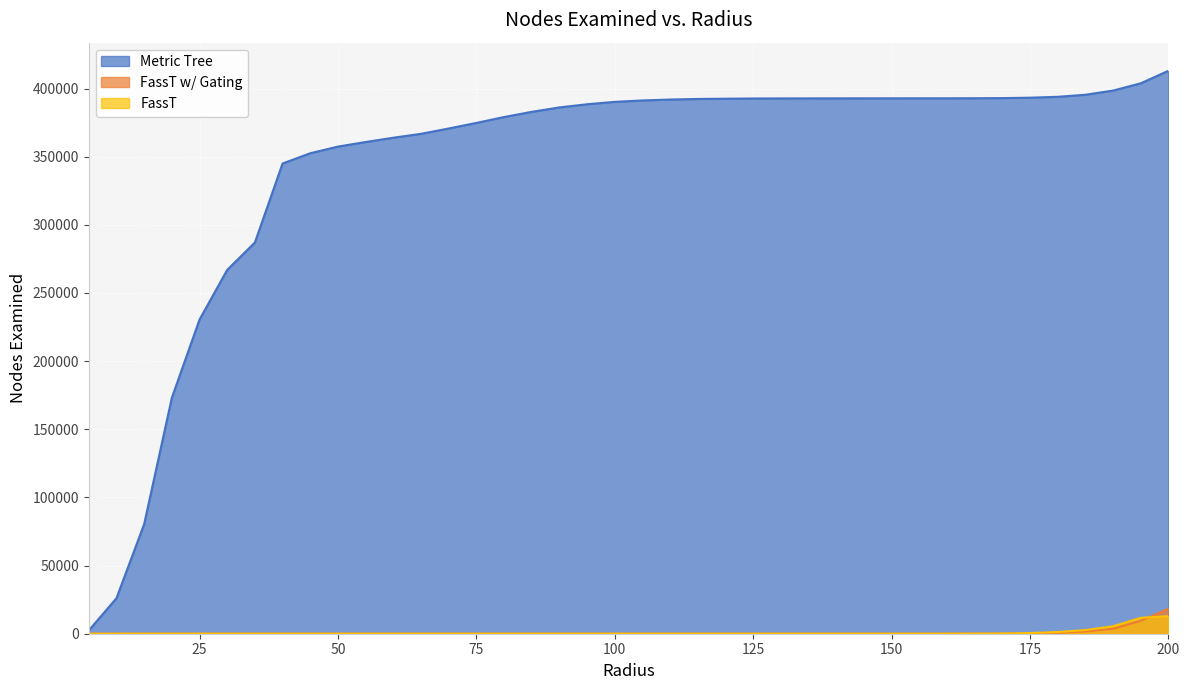

Which category has the highest value across all series?

200